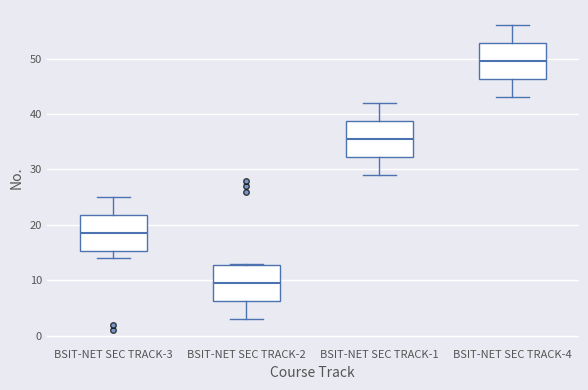

Where does the lower whisker of the box for BSIT-NET SEC TRACK-3 end on the y-axis? The values are not printed on the chart, so give them approximately, as read against the axis.

14